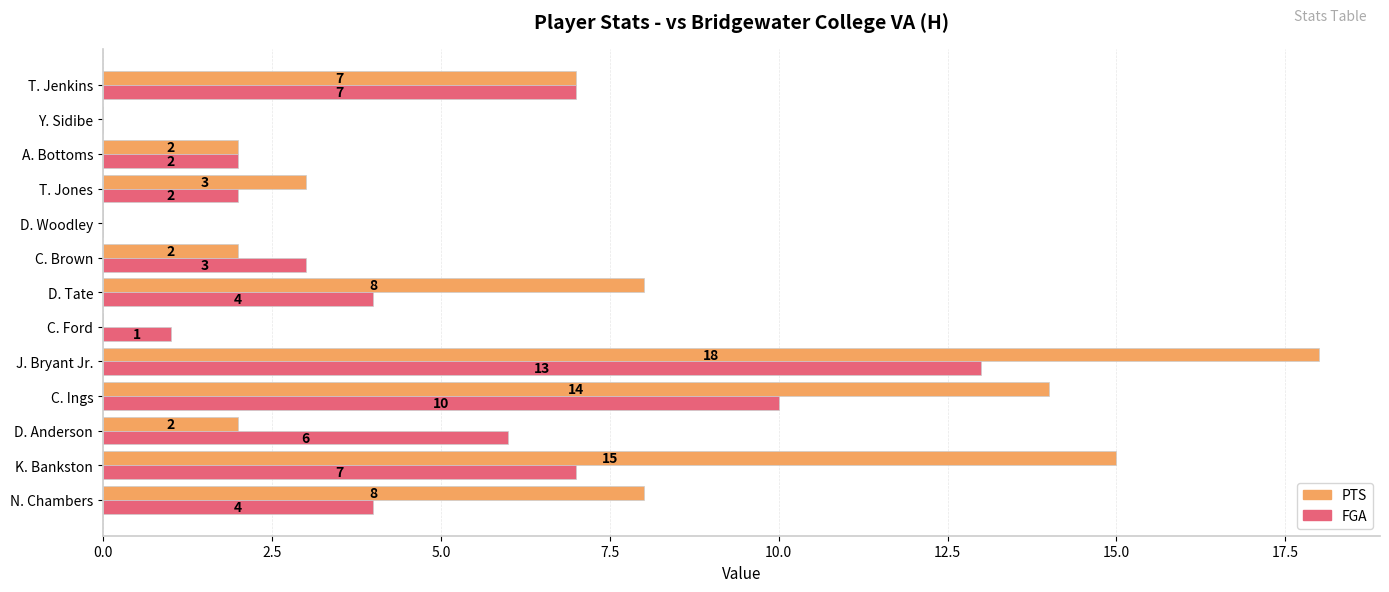

Is the value of PTS at J. Bryant Jr. greater than the value of FGA at C. Brown?

Yes